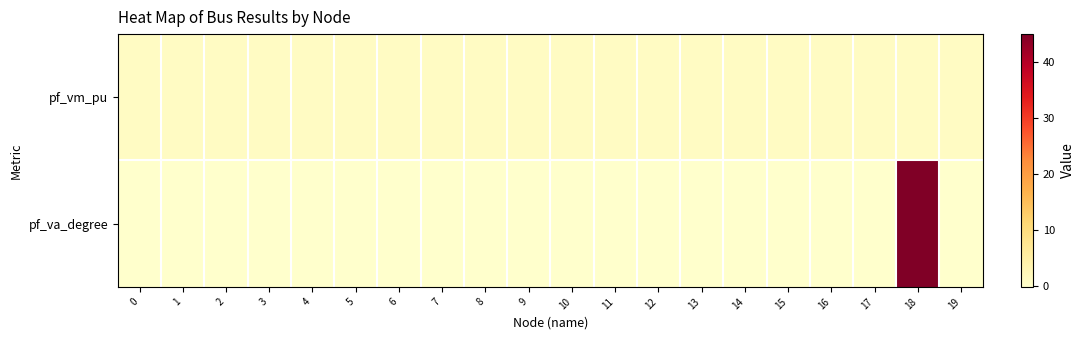

How many distinct data groups are displayed?

2